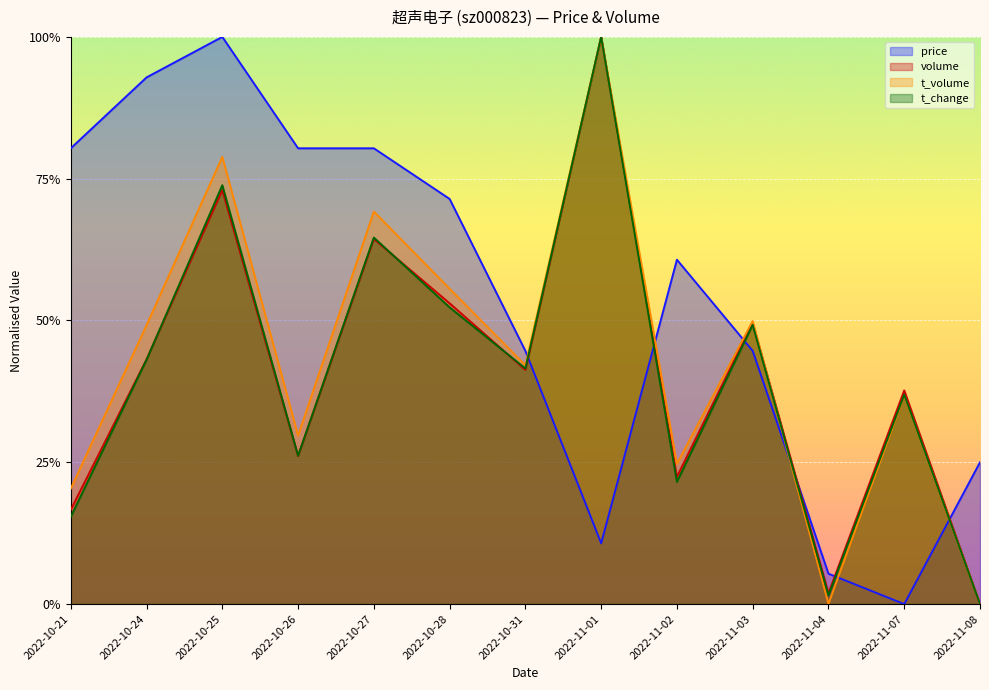

What is the label of the 6th point from the left?

2022-10-28